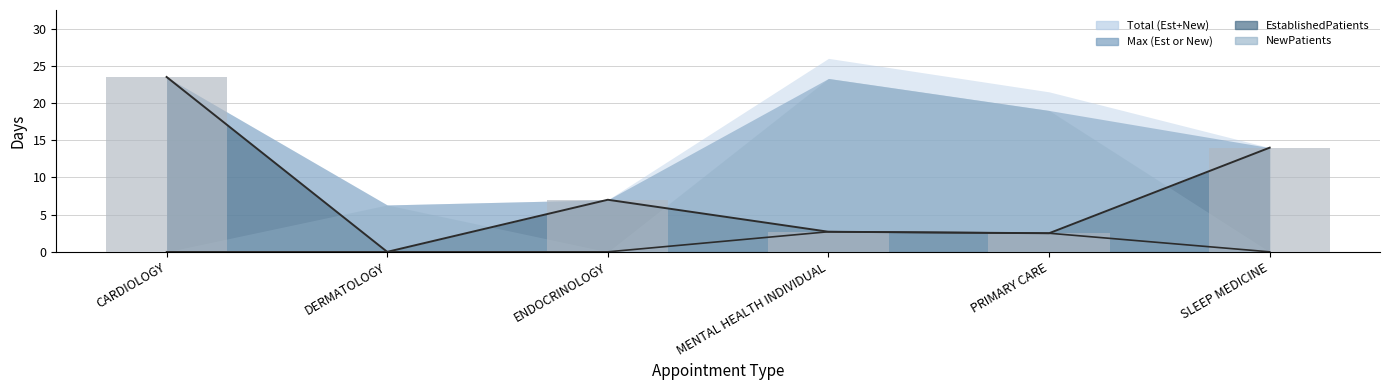

Rank the categories by value from lowest to highest.

DERMATOLOGY, PRIMARY CARE, MENTAL HEALTH INDIVIDUAL, ENDOCRINOLOGY, SLEEP MEDICINE, CARDIOLOGY